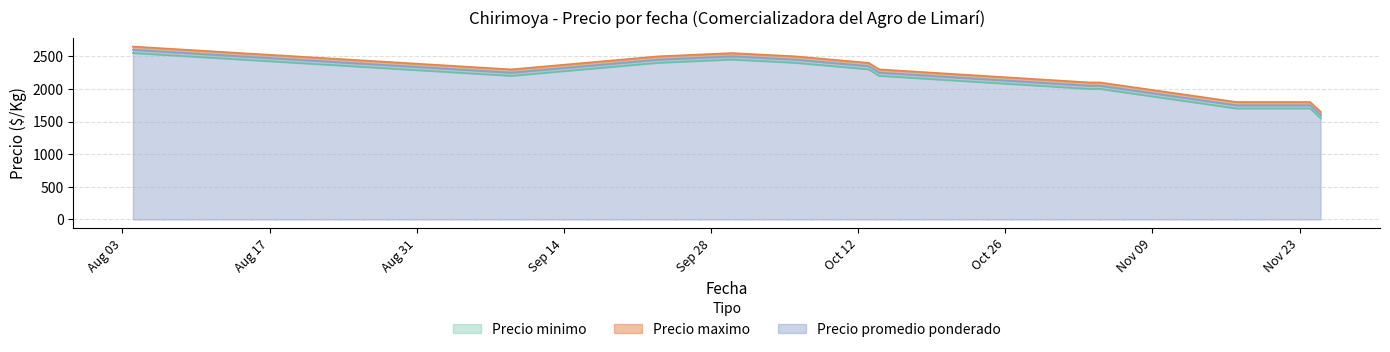

Is the value of Precio minimo at 2021-11-03 greater than the value of Precio maximo at 2021-09-09?

No